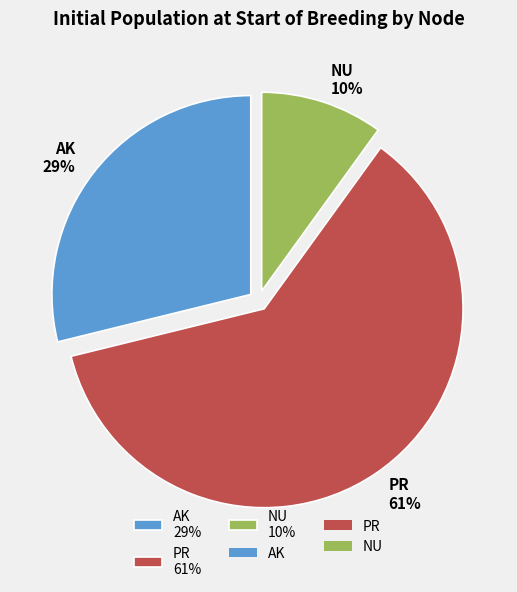

Count the number of slices in the pie.

3